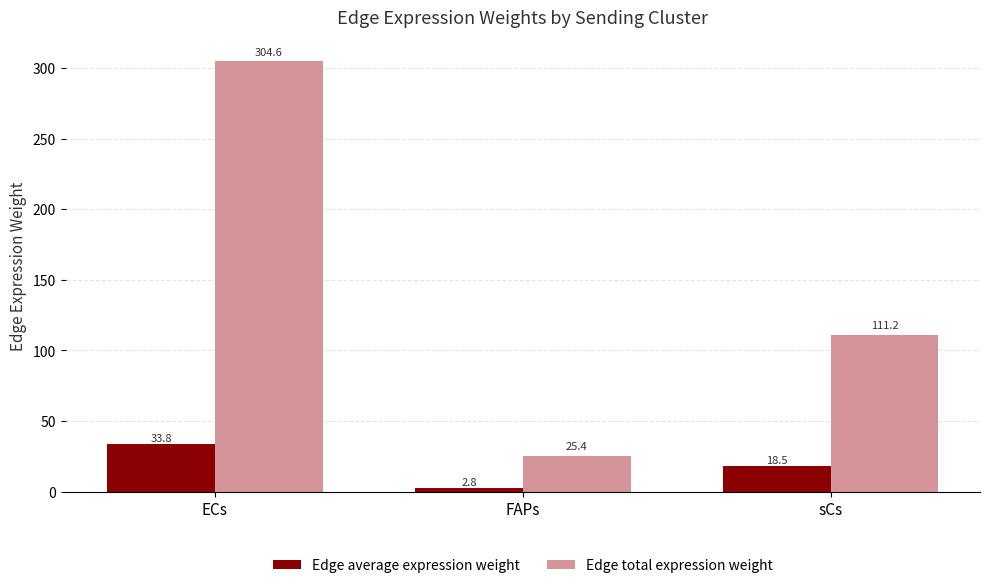

What is the maximum value for Edge average expression weight?

33.8